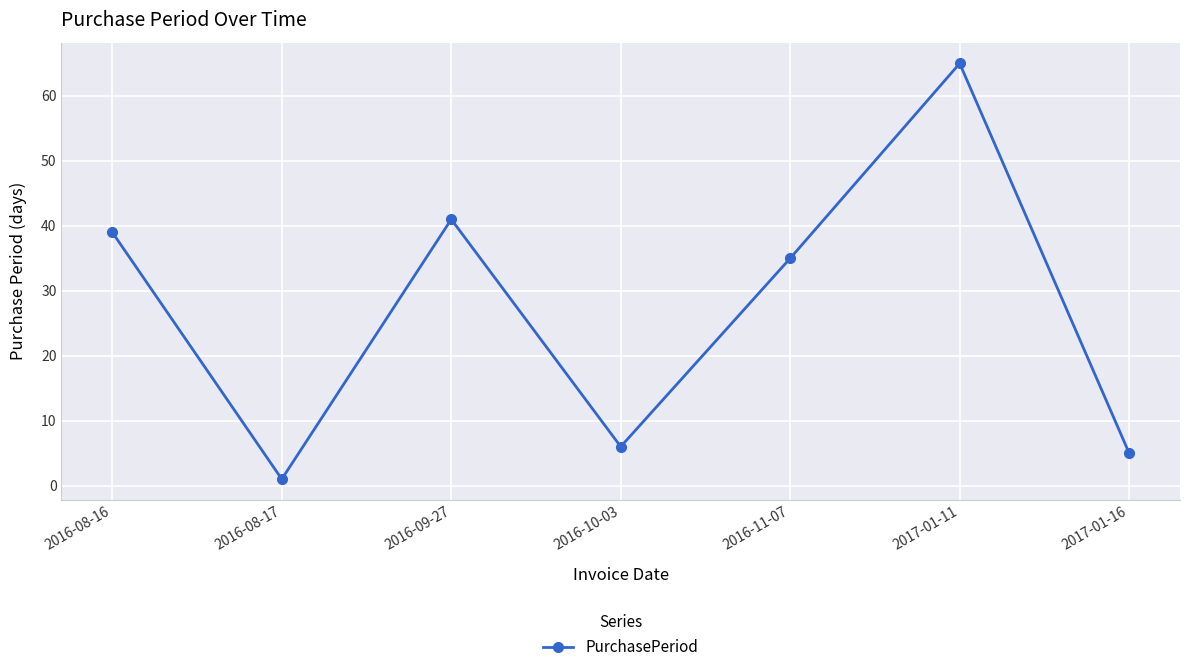

Which label corresponds to the smallest value in the chart?

2016-08-17